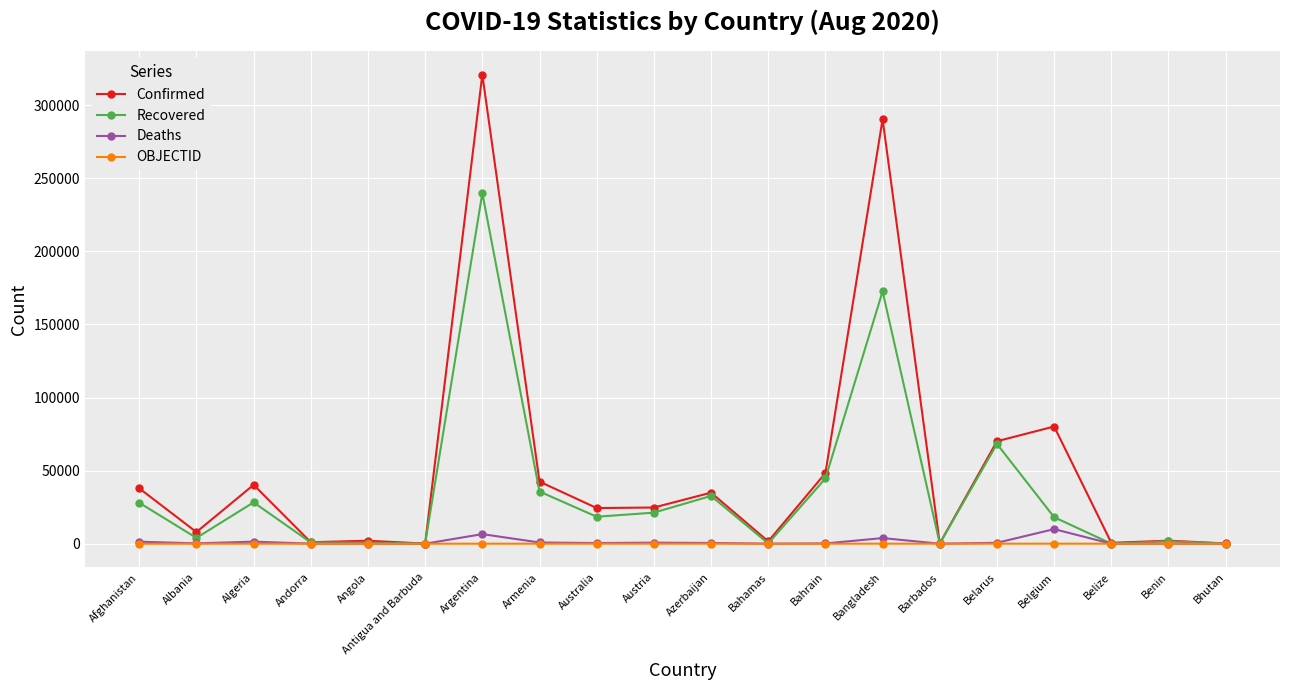

What position from the right is Benin?

2